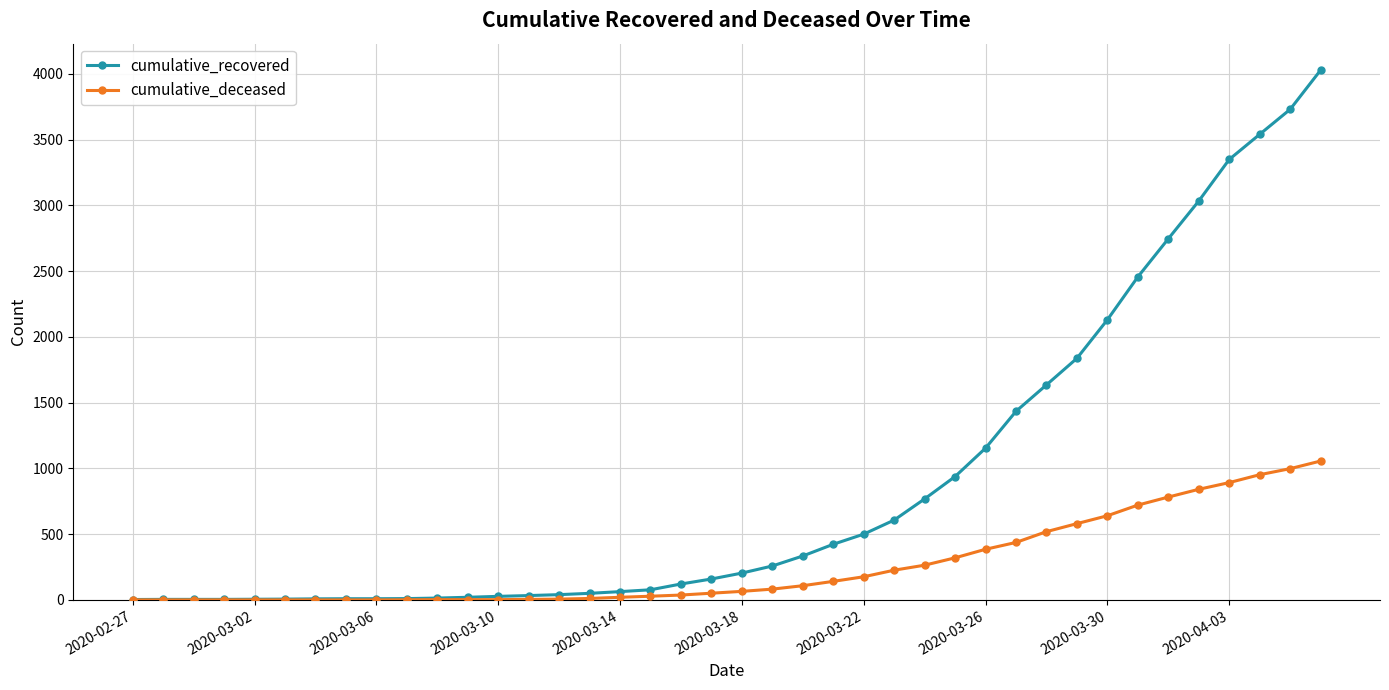

Which series has the largest range (max minus min)?

cumulative_recovered